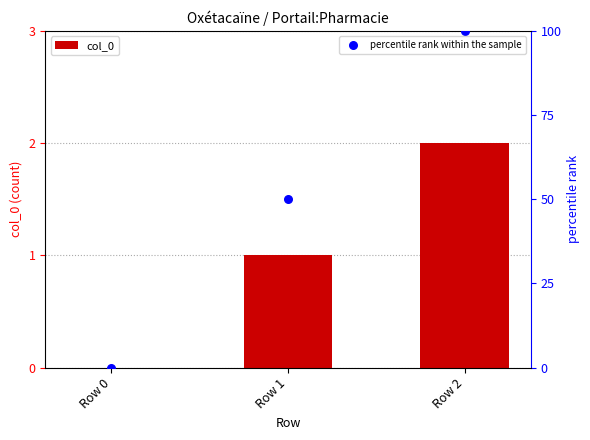

Is the value of col_0 at Row 1 greater than the value of percentile rank within the sample at Row 0?

Yes